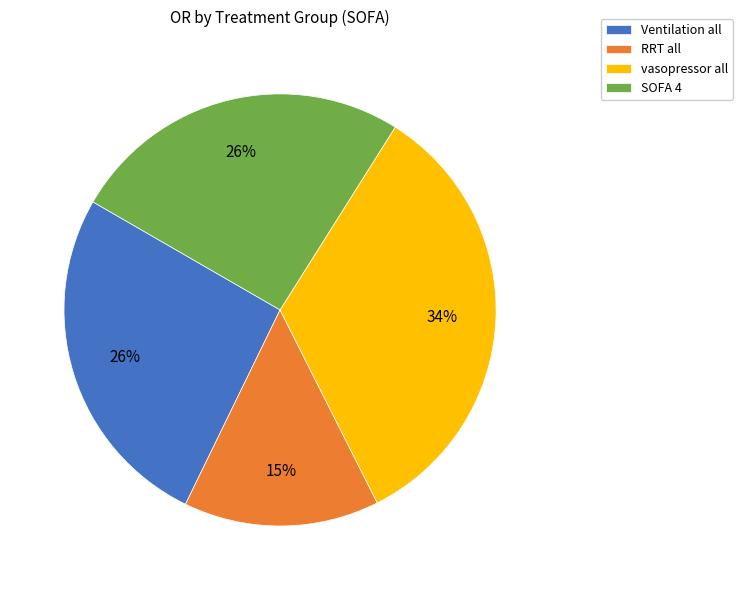

To the nearest percent, what is the difference between the RRT all and vasopressor all slice percentages?

19%